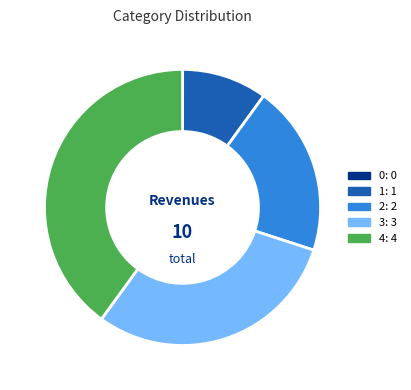

Which category has the biggest portion of the pie?

4